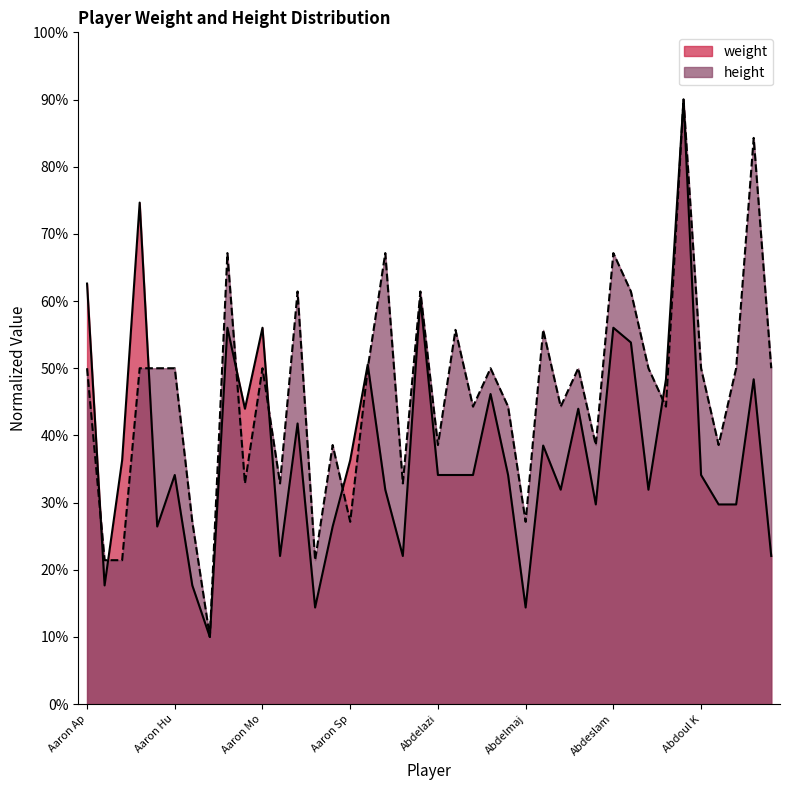

What is the total value across all series at Abdelazi?

72.7